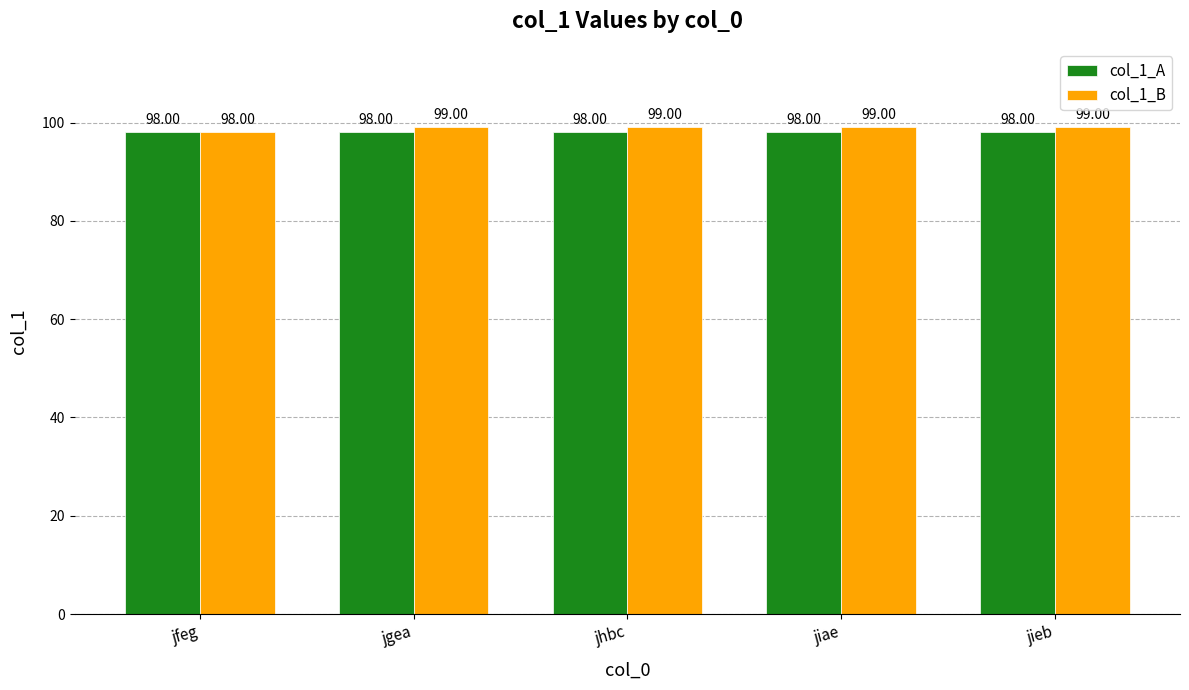

What is the minimum value shown in the chart?

98